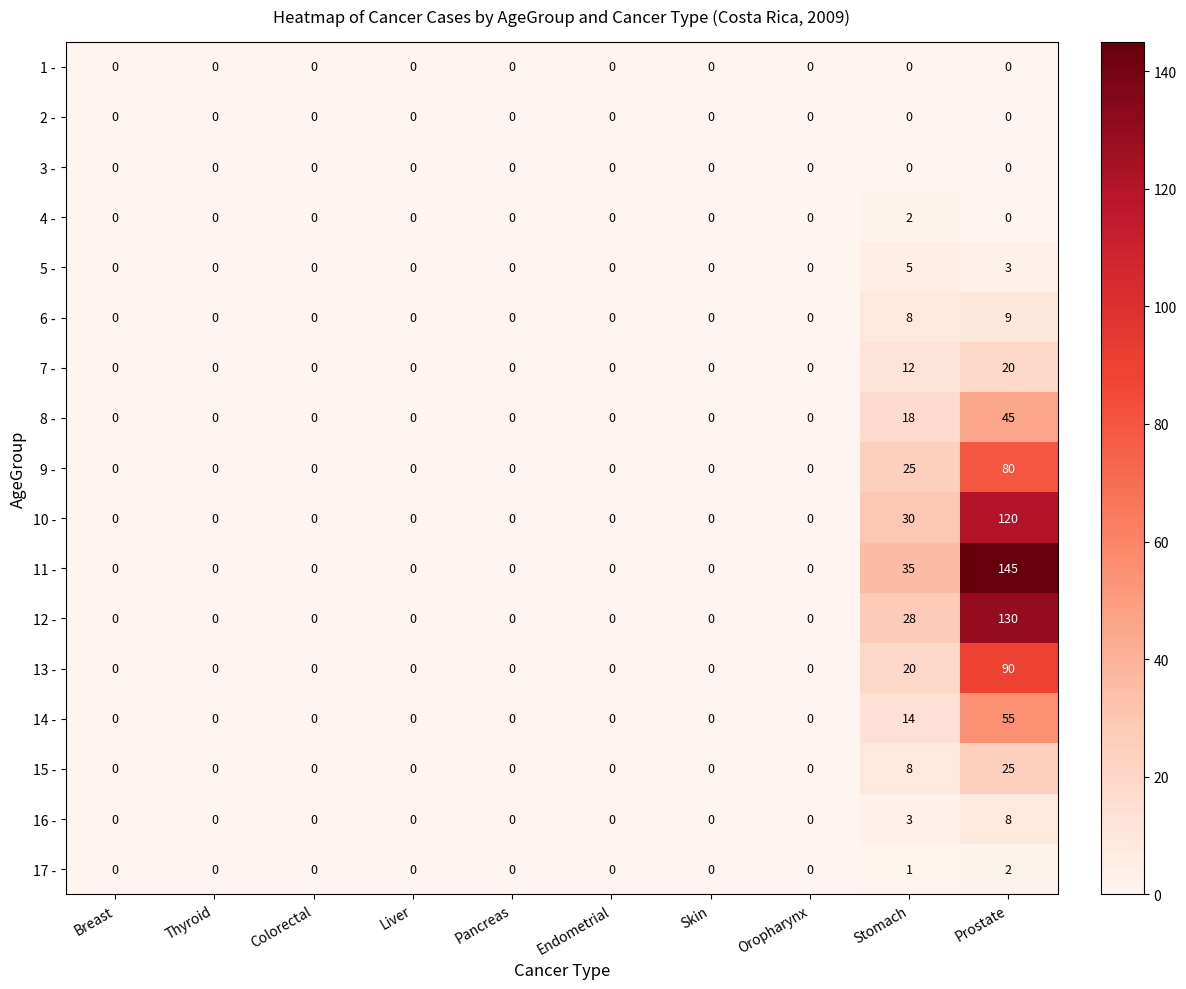

What is the difference between the maximum and second lowest values in the 11 - series?

145